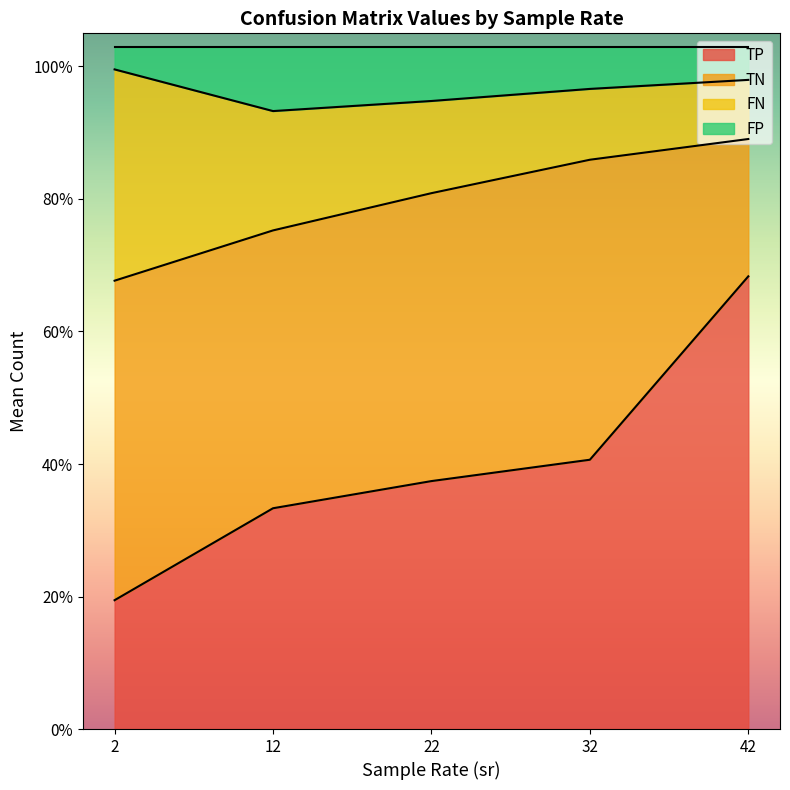

Which has a higher value, 22 or 32?

32